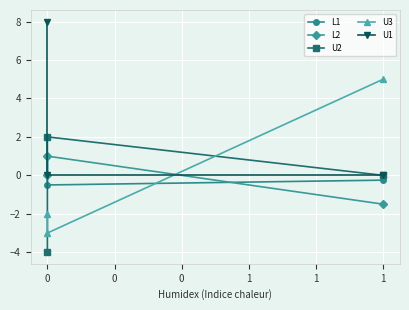

What is the difference between the U3 values at 0 and 1?

7.0